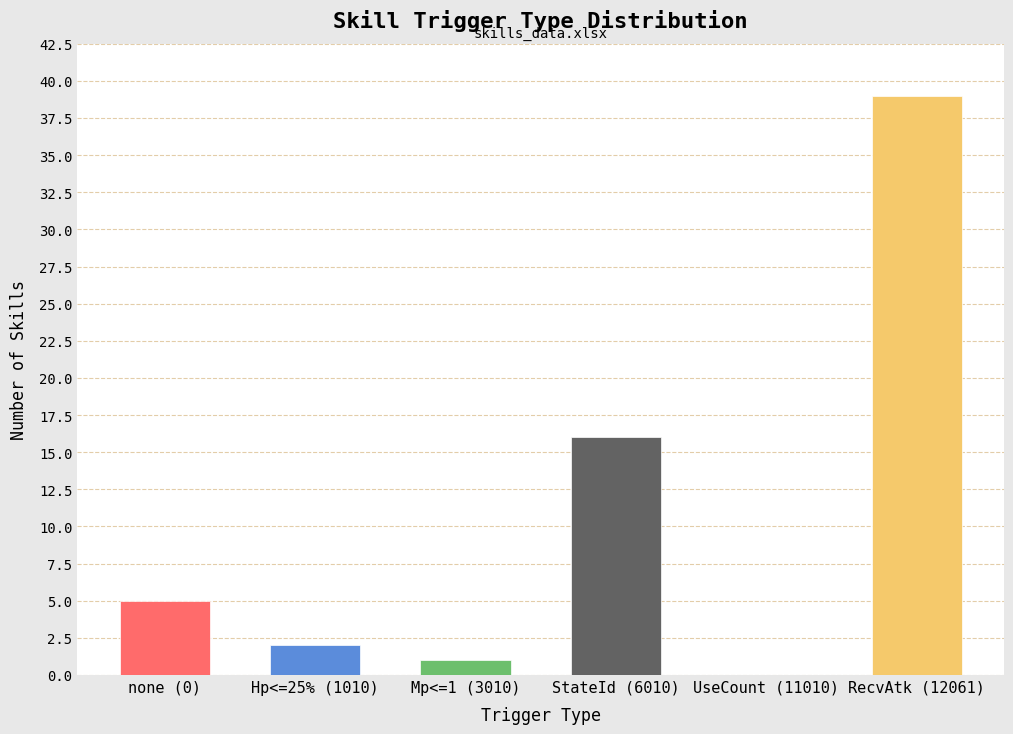

Is it true that the value at Mp<=1 (3010) is 1?

True